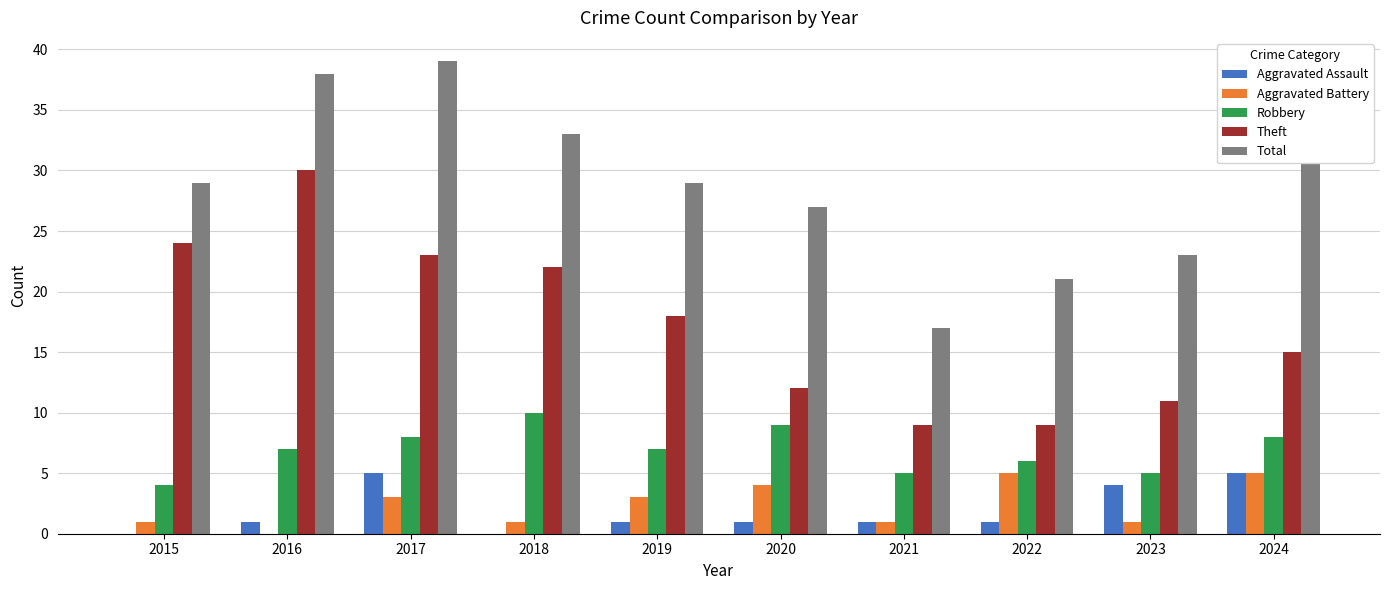

What are all the series names shown in the legend?

Aggravated Assault, Aggravated Battery, Robbery, Theft, Total